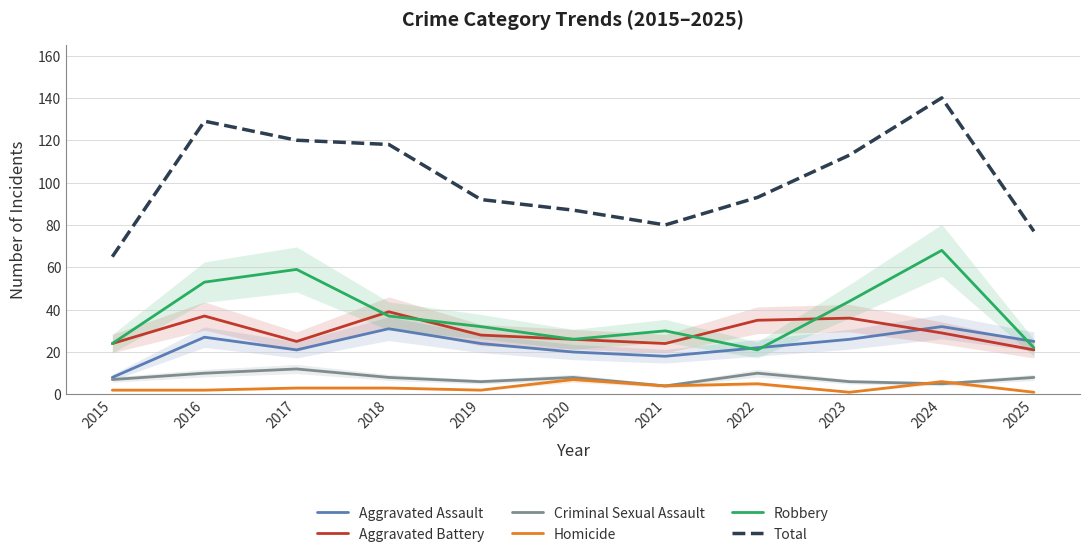

Reading left to right, transcribe all the data shown in this chart.

Aggravated Assault: 8	27	21	31	24	20	18	22	26	32	25
Aggravated Battery: 24	37	25	39	28	26	24	35	36	29	21
Criminal Sexual Assault: 7	10	12	8	6	8	4	10	6	5	8
Homicide: 2	2	3	3	2	7	4	5	1	6	1
Robbery: 24	53	59	37	32	26	30	21	44	68	22
Total: 65	129	120	118	92	87	80	93	113	140	77